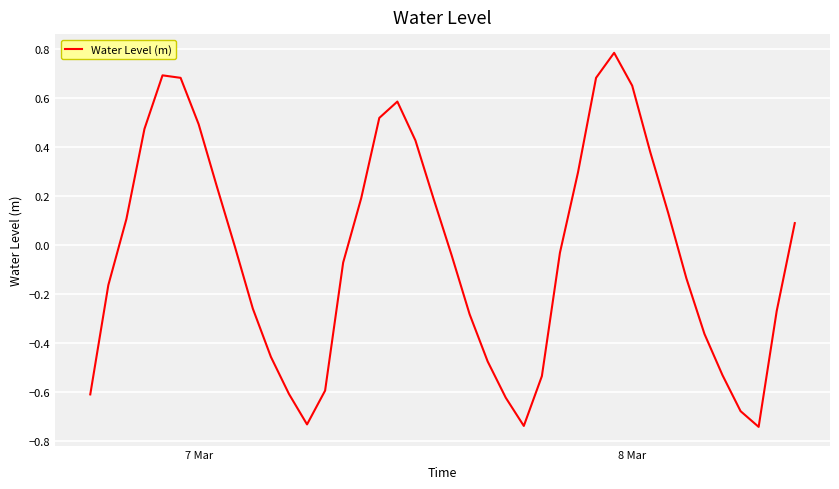

What is the greatest value displayed?

0.8